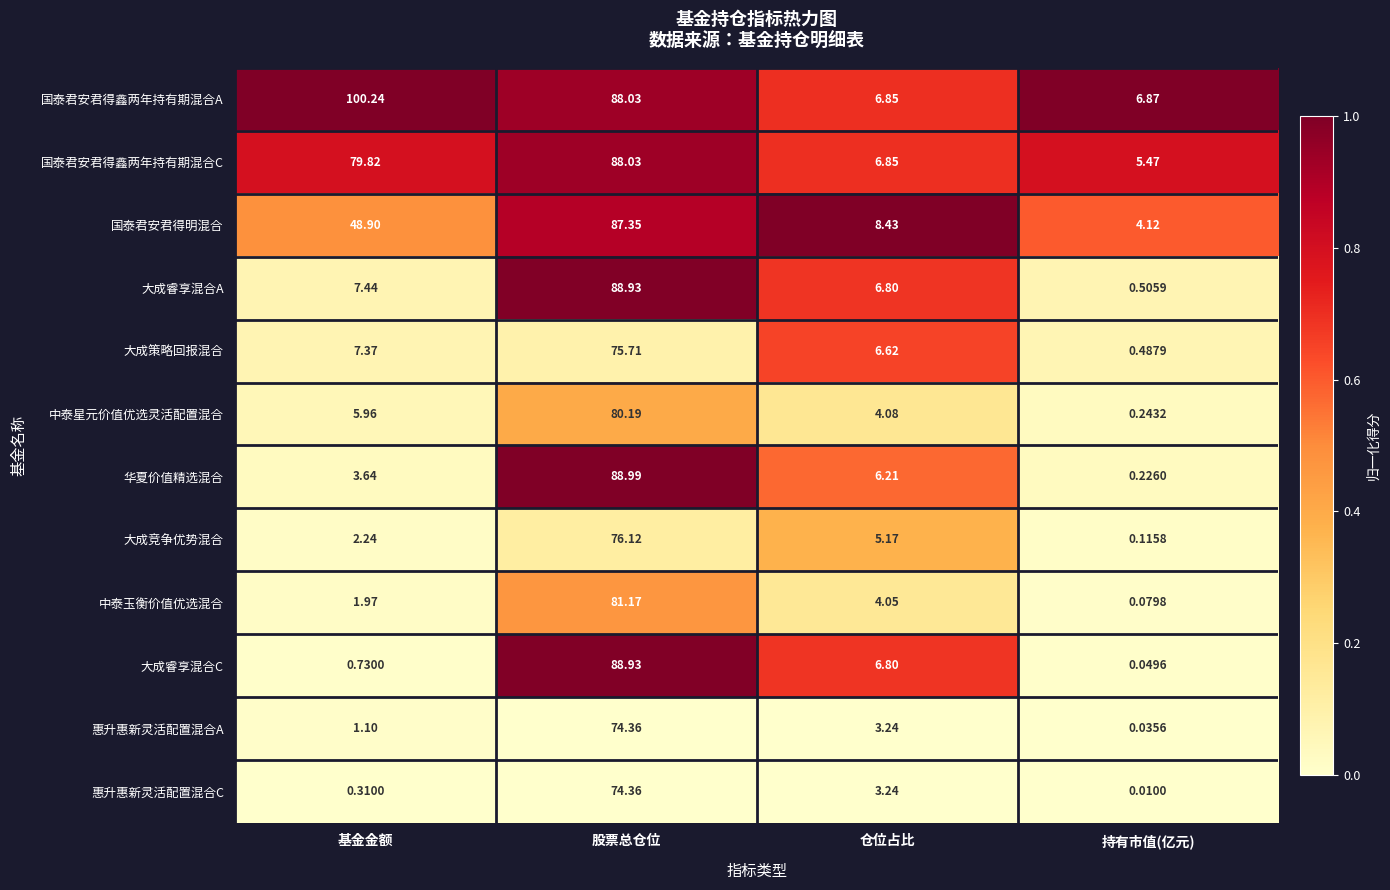

Rank the categories by 国泰君安君得鑫两年持有期混合C value from highest to lowest.

股票总仓位, 基金金额, 仓位占比, 持有市值(亿元)